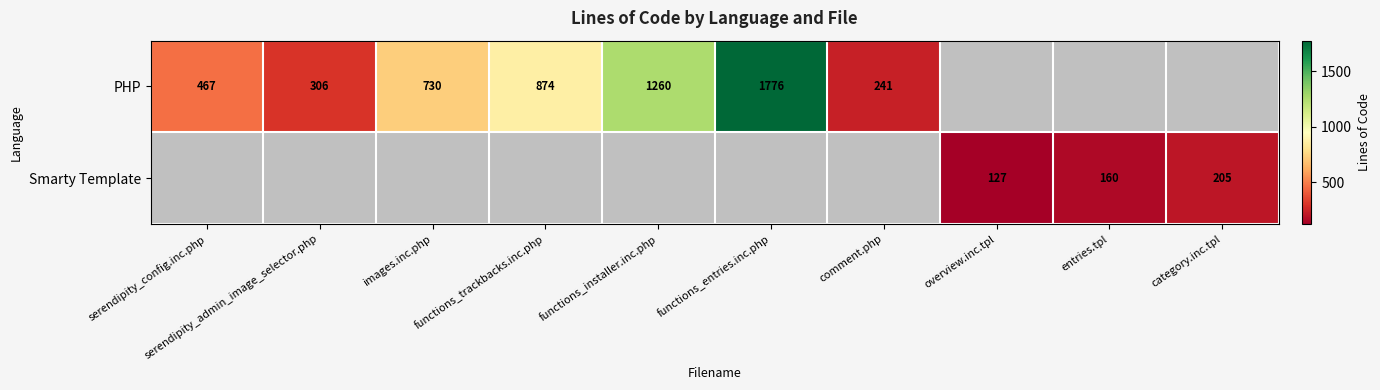

What is the total value across all series at images.inc.php?

730